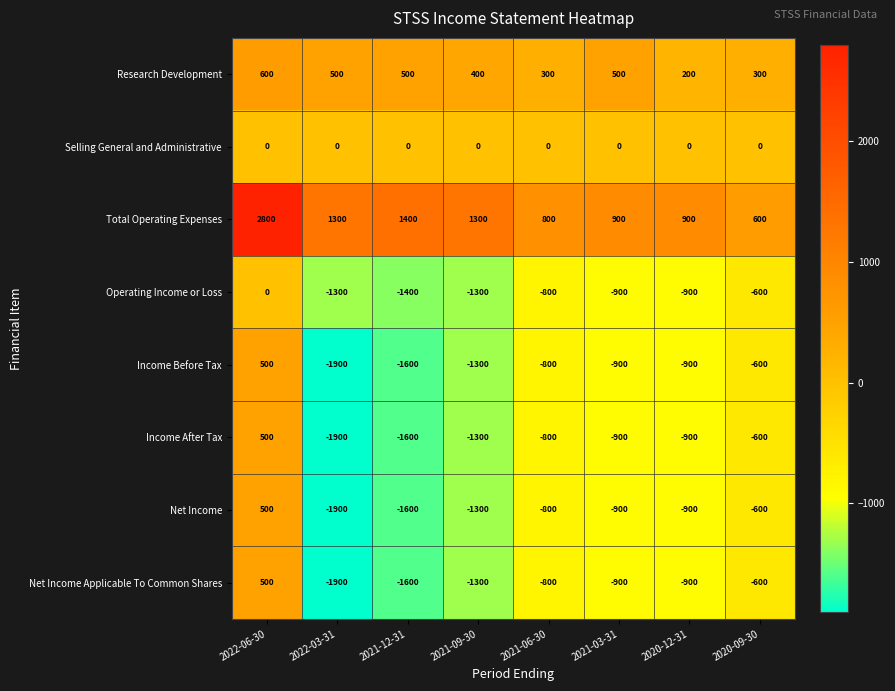

What is the spread (max minus min) of values at 2020-12-31?

1800